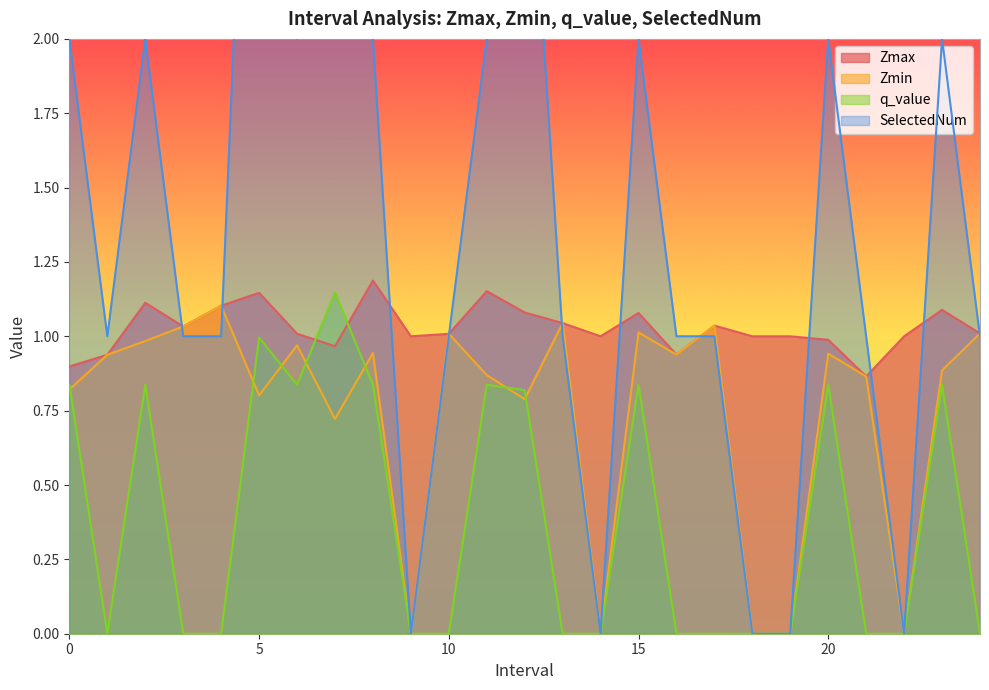

Does the chart display data point markers on the line(s)?

No